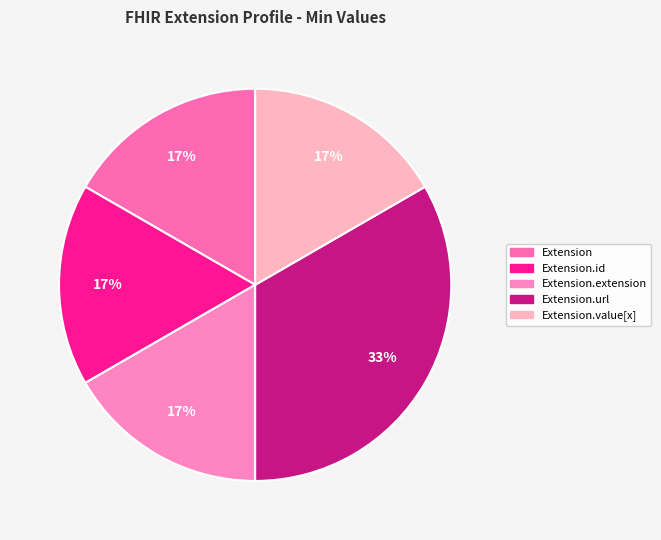

Which category has the biggest portion of the pie?

Extension.url